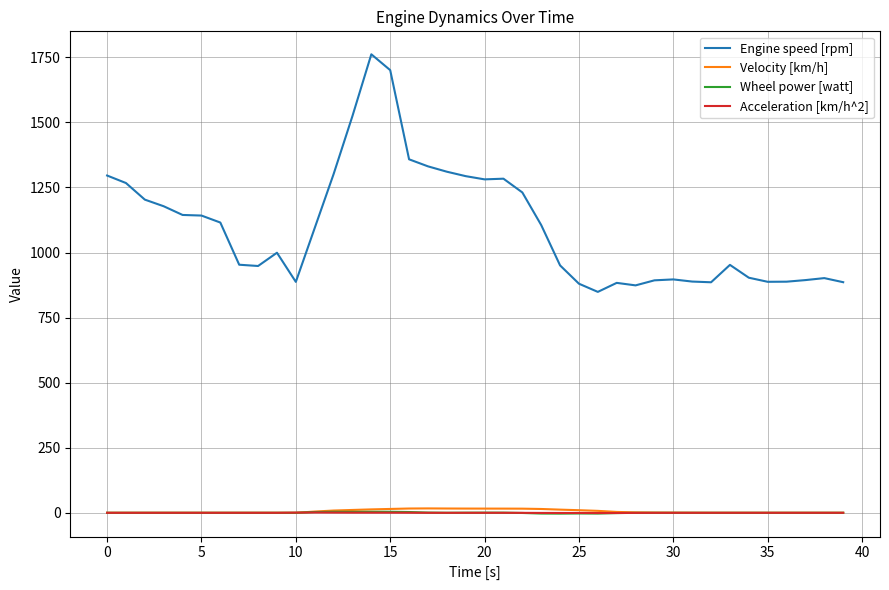

True or false: Engine speed [rpm] and Velocity [km/h] cross at least once.

False